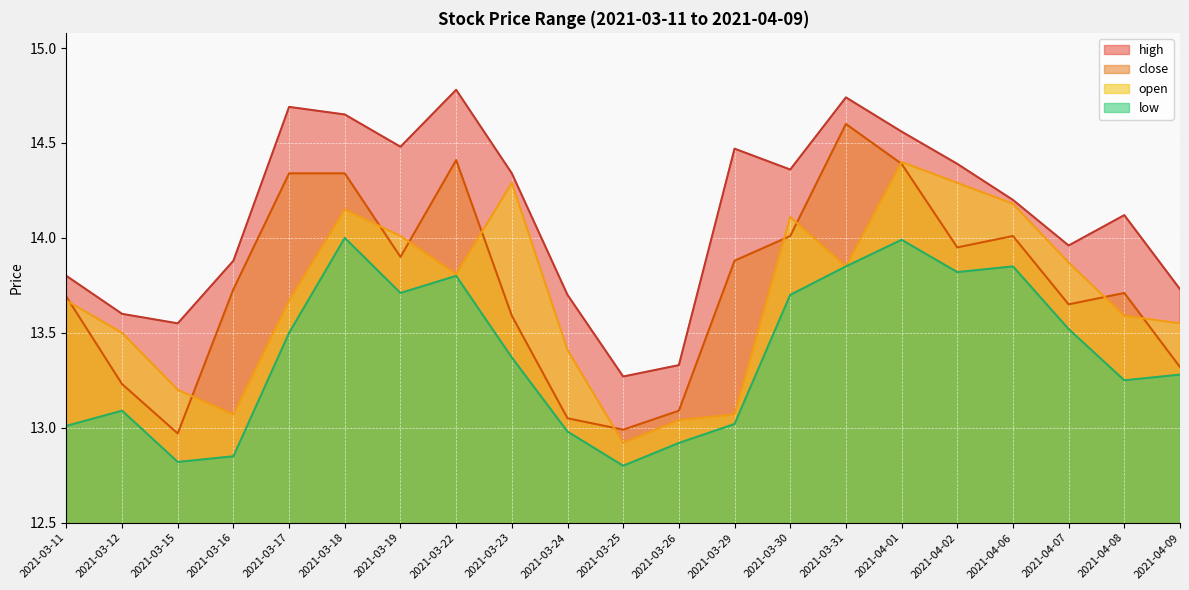

Rank the series by their maximum value, from lowest to highest.

low, open, close, high